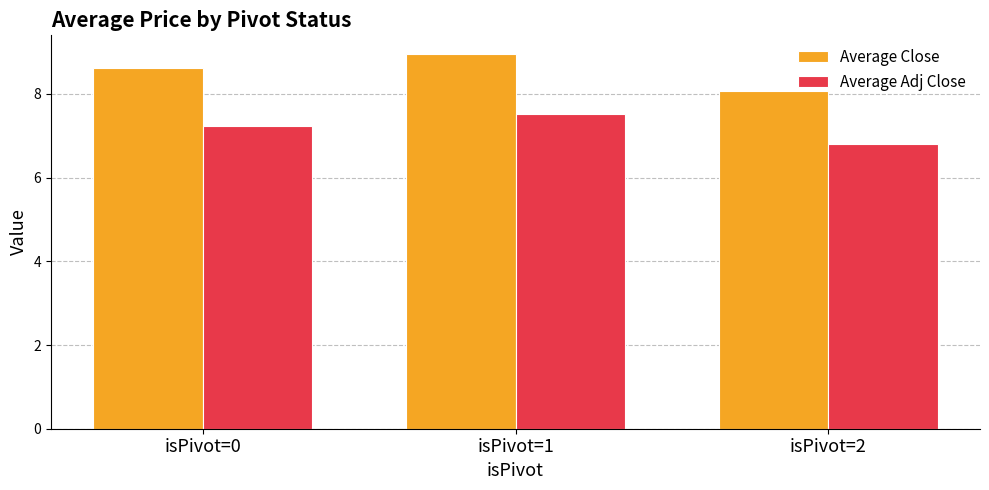

List the labels in order of Average Close value, smallest first.

isPivot=2, isPivot=0, isPivot=1